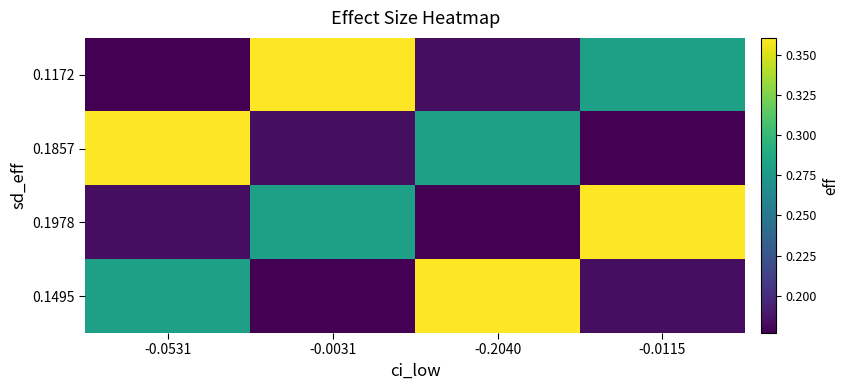

Which series has the widest spread of values?

0.1172